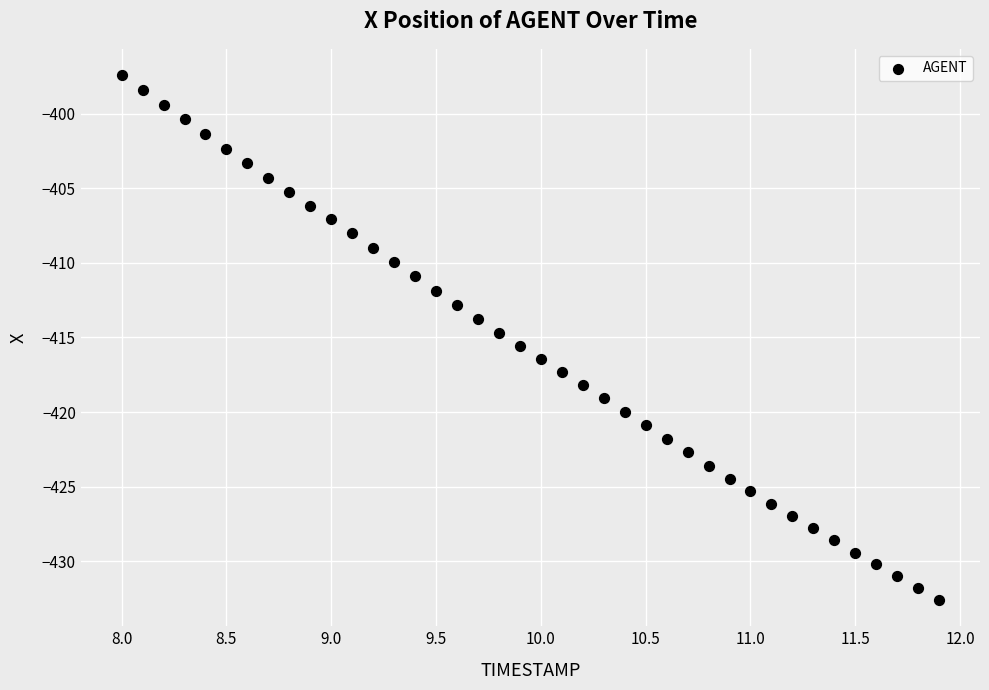

What is the range of Y values (max minus min)?

35.2